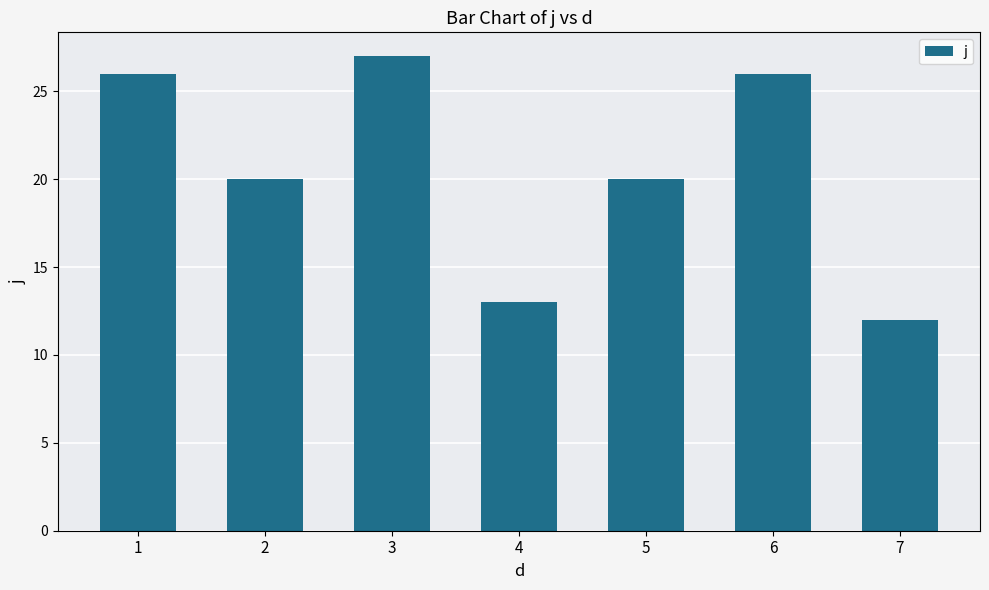

What is the approximate value at 7, to the nearest 10?

10